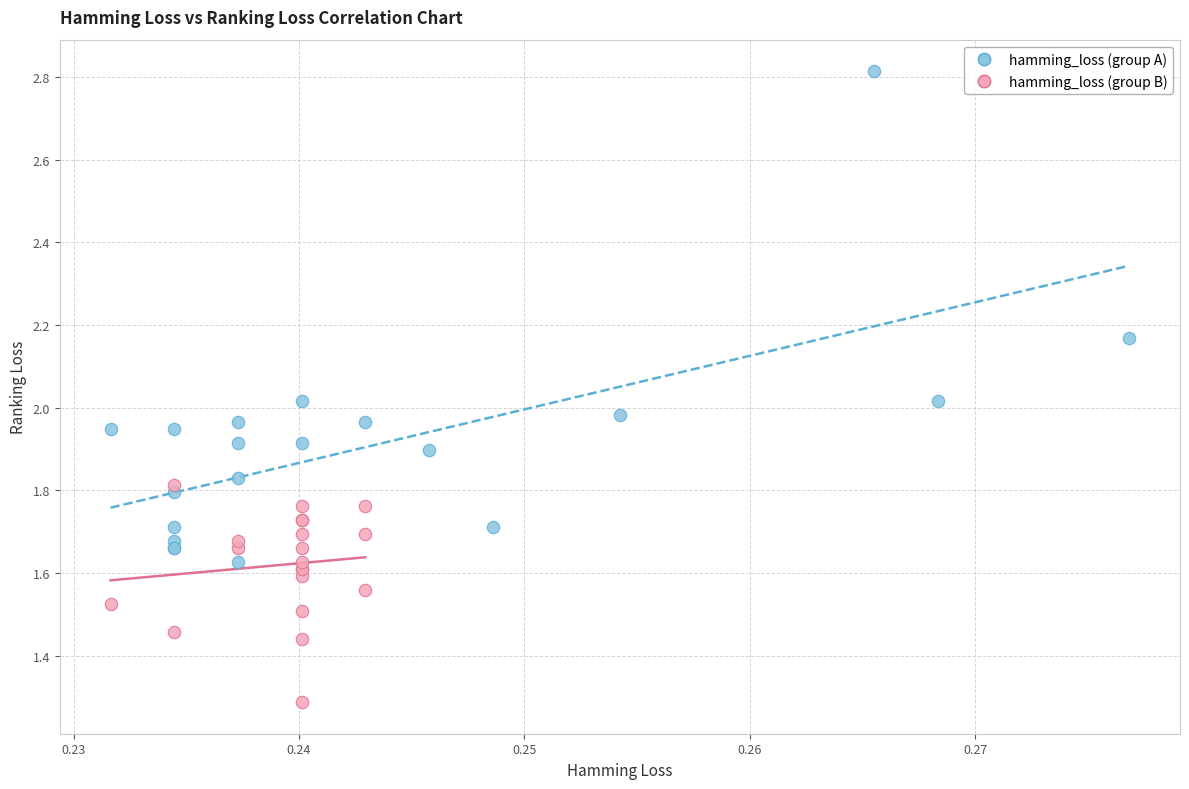

Which series reaches the maximum Y coordinate?

hamming_loss (group A)